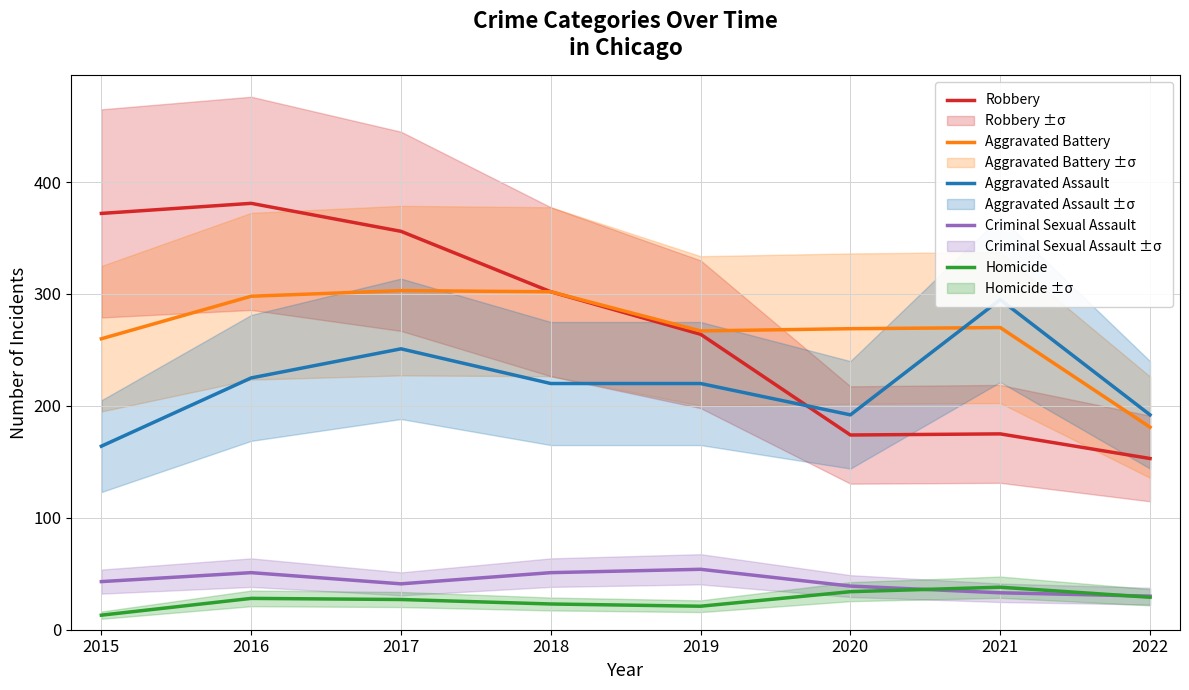

How many interior local peaks does the Aggravated Battery series have?

2